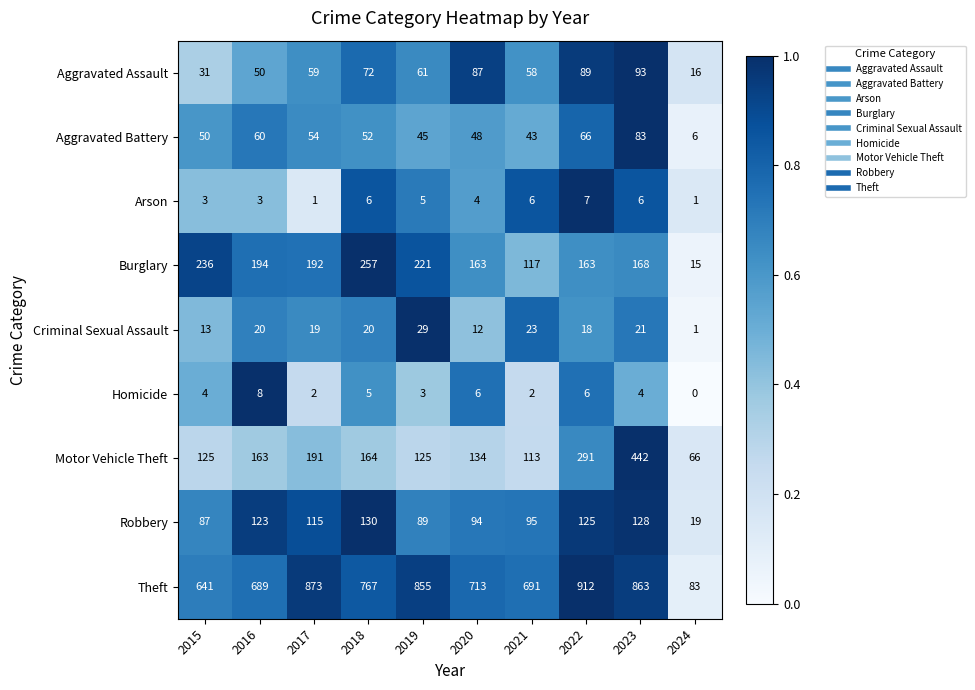

True or false: Motor Vehicle Theft has a value of 78 at 2018.

False